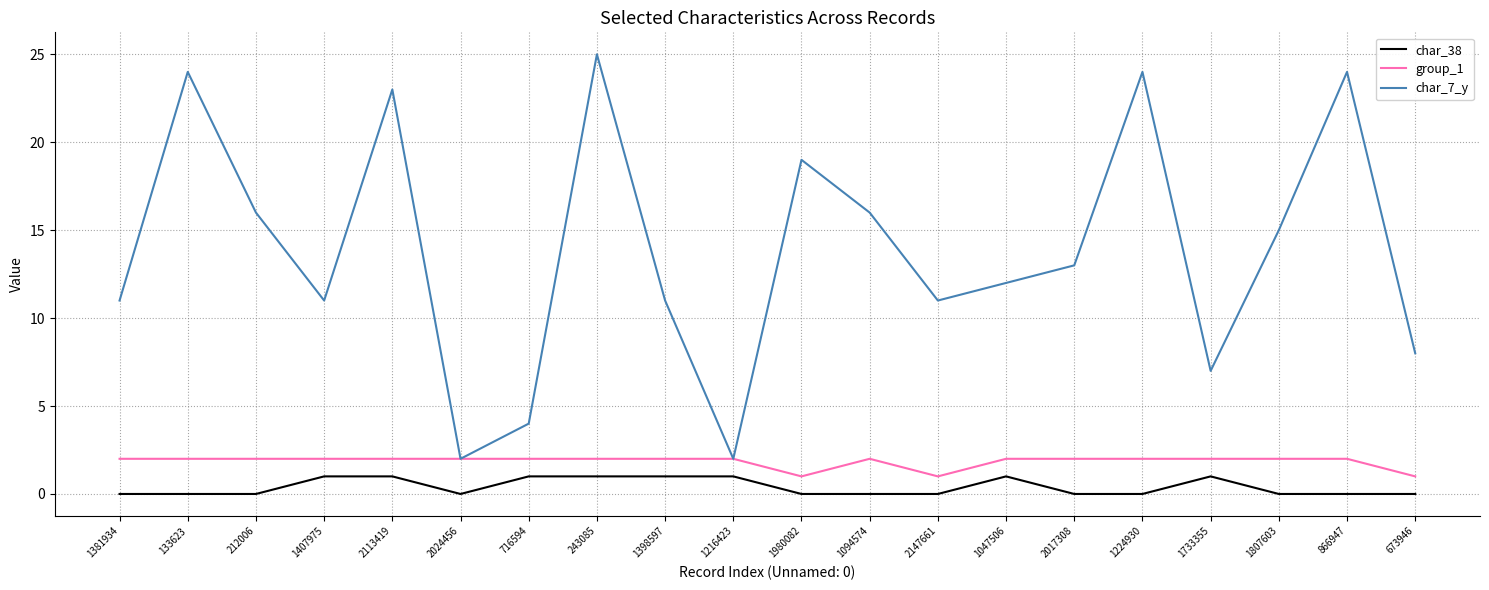

What position from the left is 133623?

2